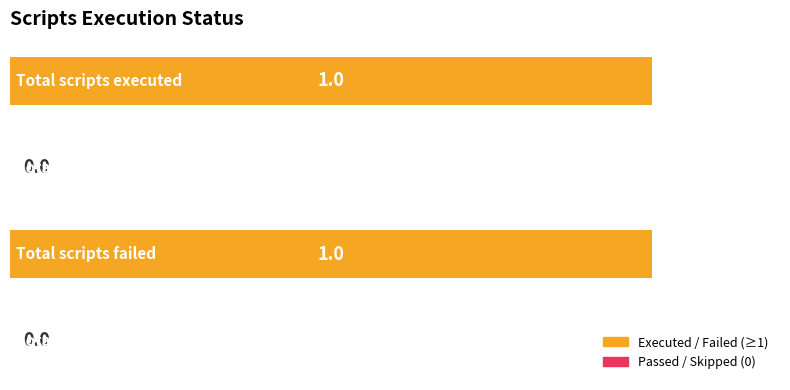

How many values are between 0 and 1?

4